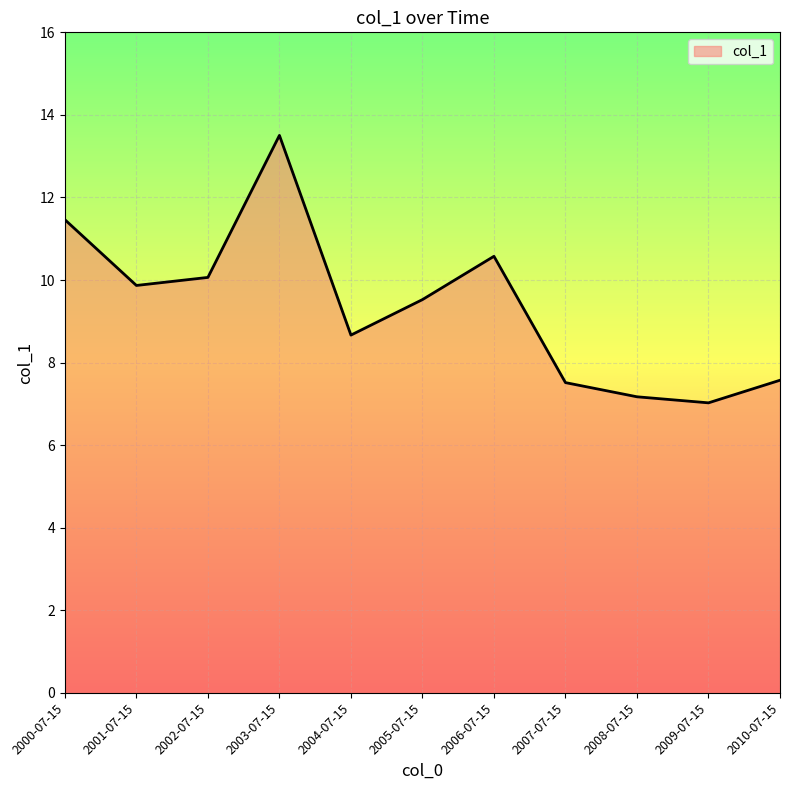

Approximately how many times larger is the value at 2002-07-15 compared to 2008-07-15?

1.4